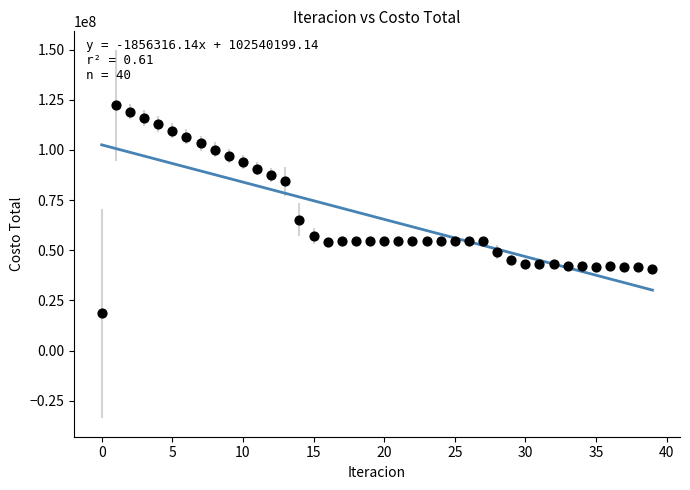

What is the range of Y values (max minus min)?

103795640.8